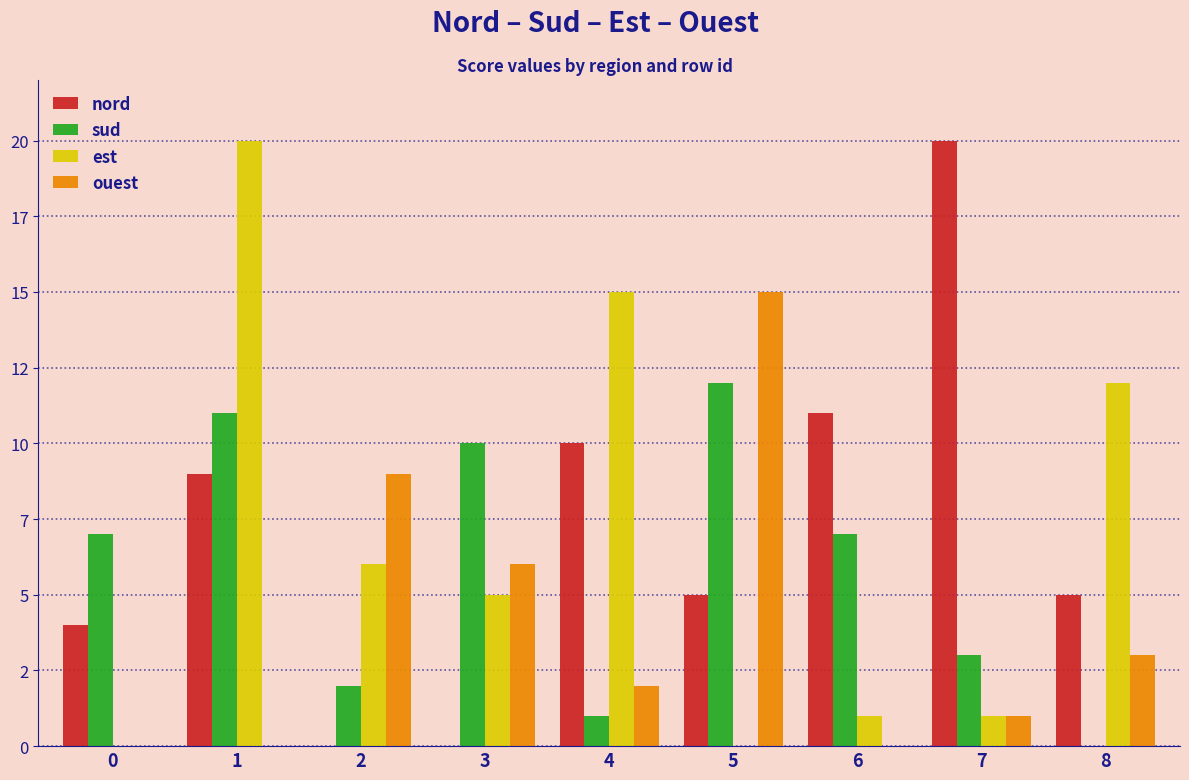

What is the total value across all series at 8?

20